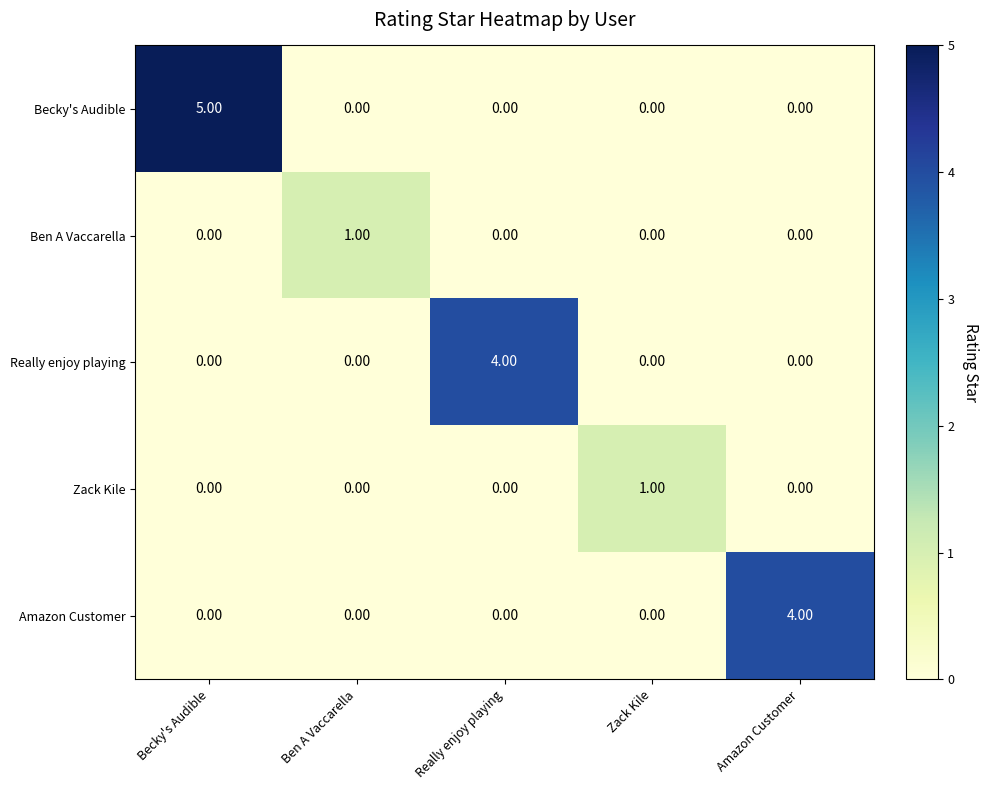

What is the difference between the highest and lowest values at Becky's Audible?

5